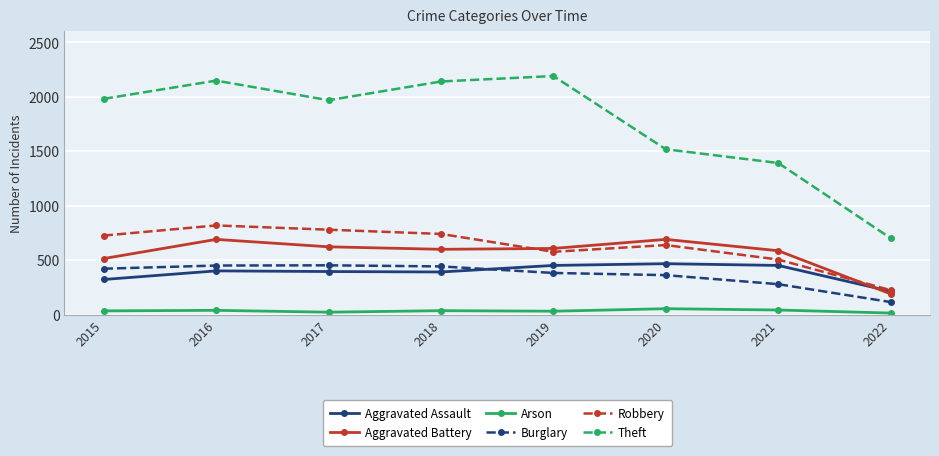

The value of Arson at 2019 is 32. True or false?

True